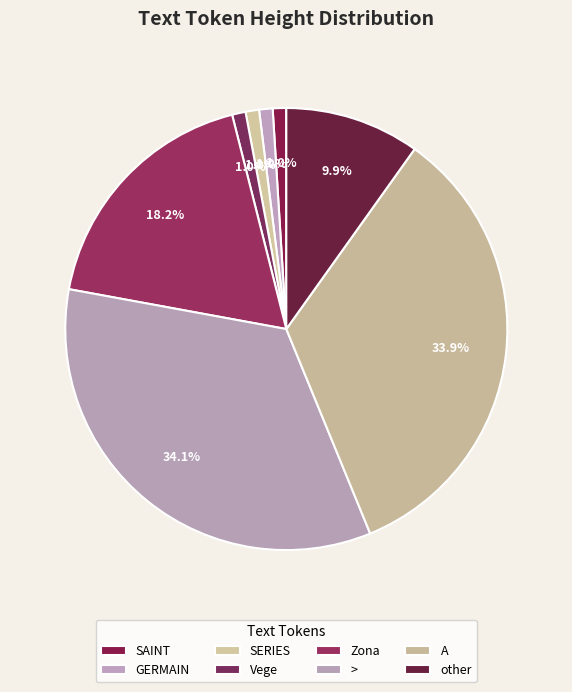

To the nearest percent, what is the difference between the largest and smallest slice percentages?

33%